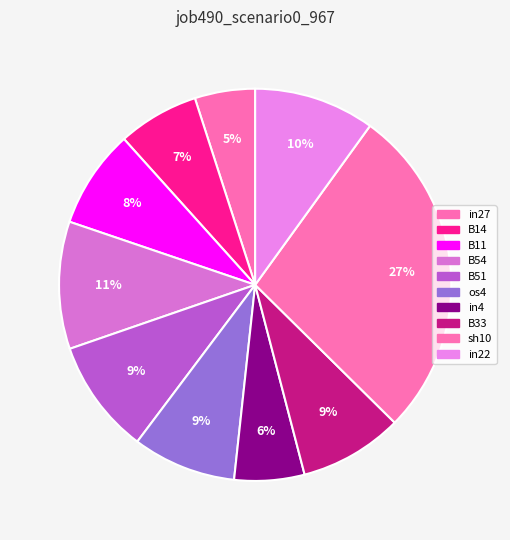

Is B51 the majority of the pie?

No